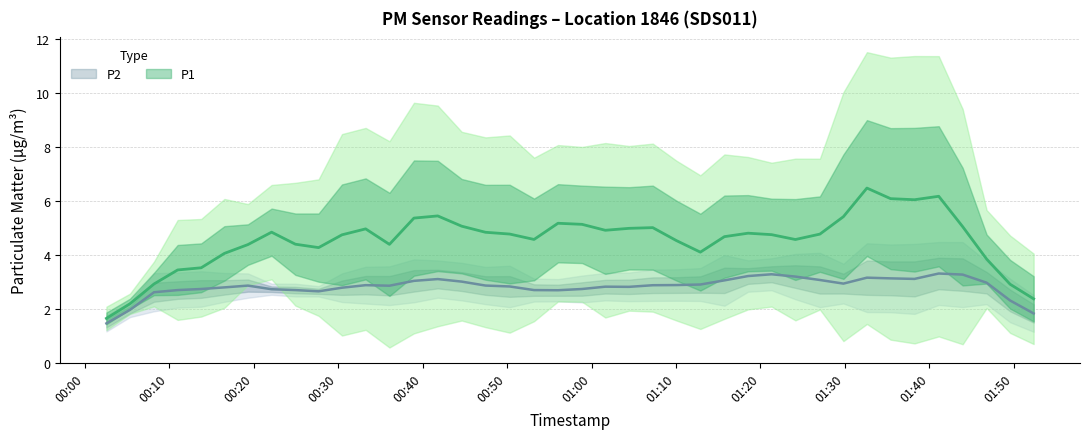

True or false: P2 has a value of 2.8 at 20.

True